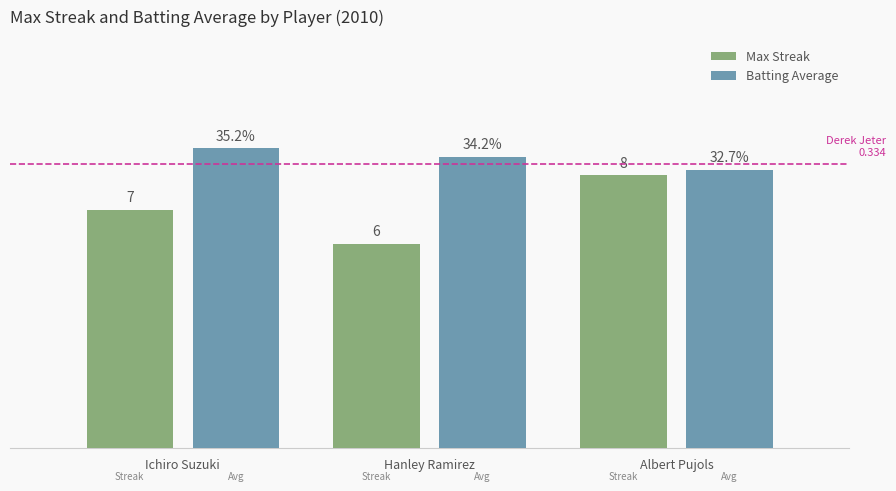

At which category is the sum across all series the highest?

Albert Pujols